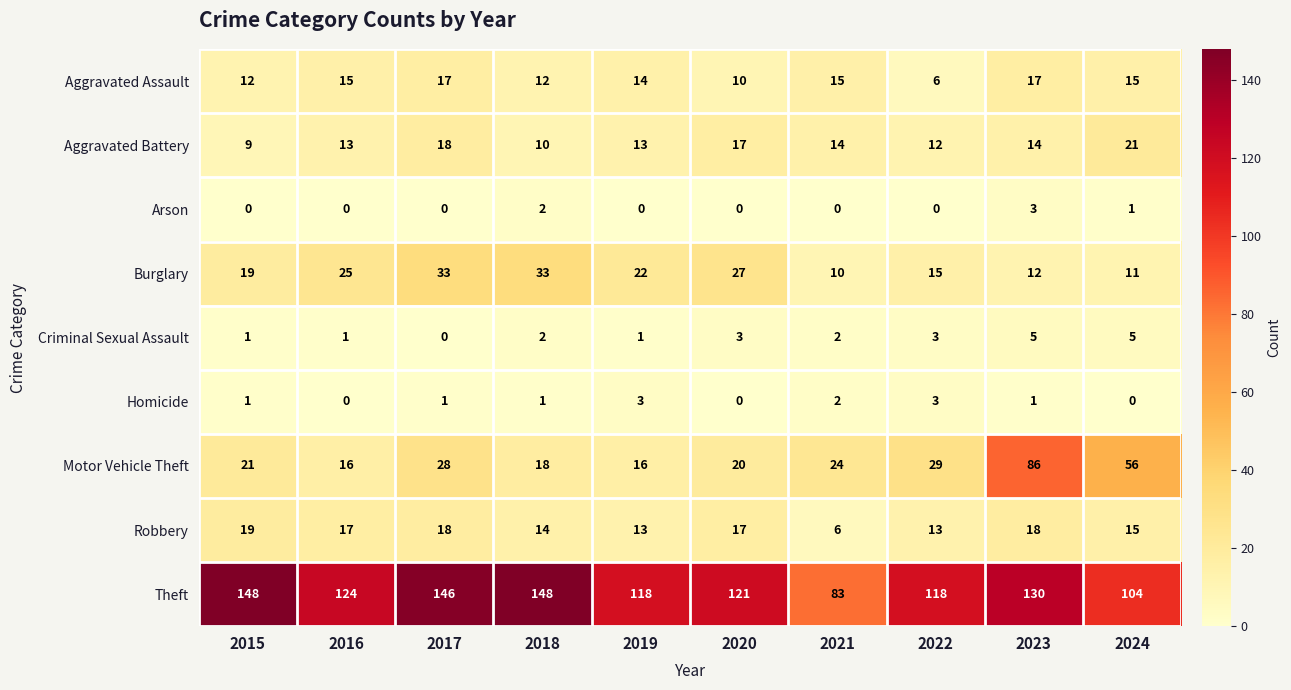

At 2023, list the series in order from smallest to largest.

Homicide, Arson, Criminal Sexual Assault, Burglary, Aggravated Battery, Aggravated Assault, Robbery, Motor Vehicle Theft, Theft